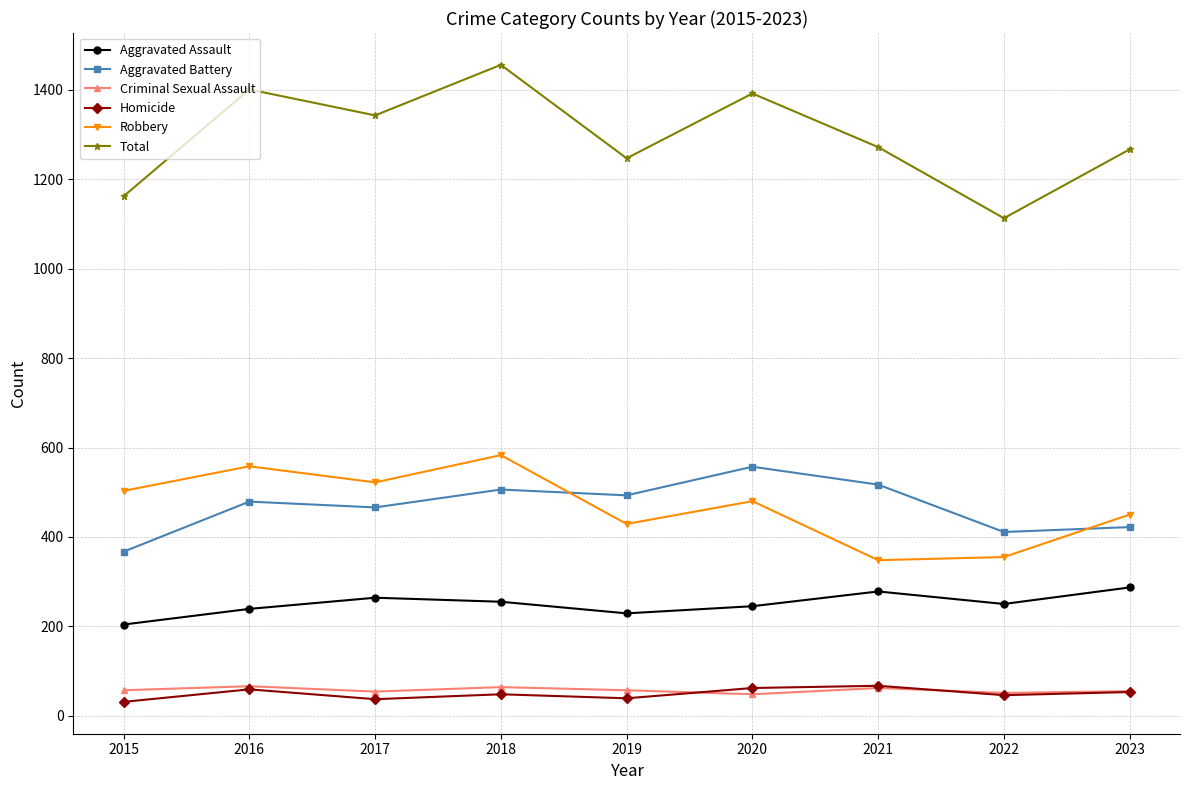

In Total, how many points are lower than both neighbors (excluding endpoints)?

3